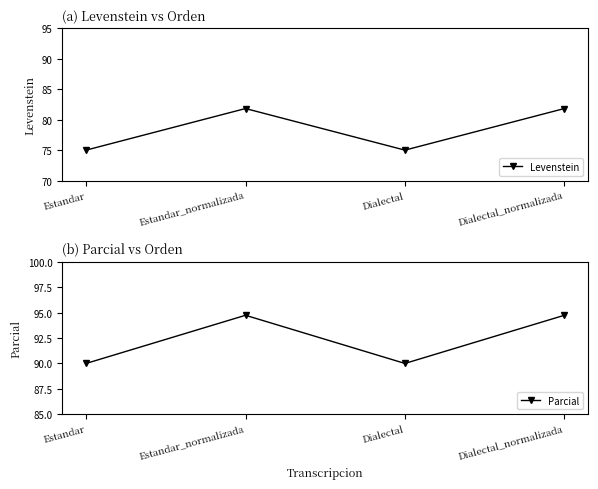

The Parcial series shows 156.0 at Estandar. True or false?

False